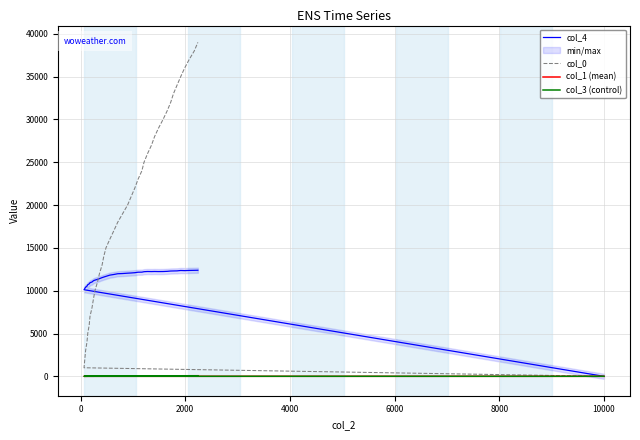

What are all the series names shown in the legend?

col_4, col_0, col_1 (mean), col_3 (control)